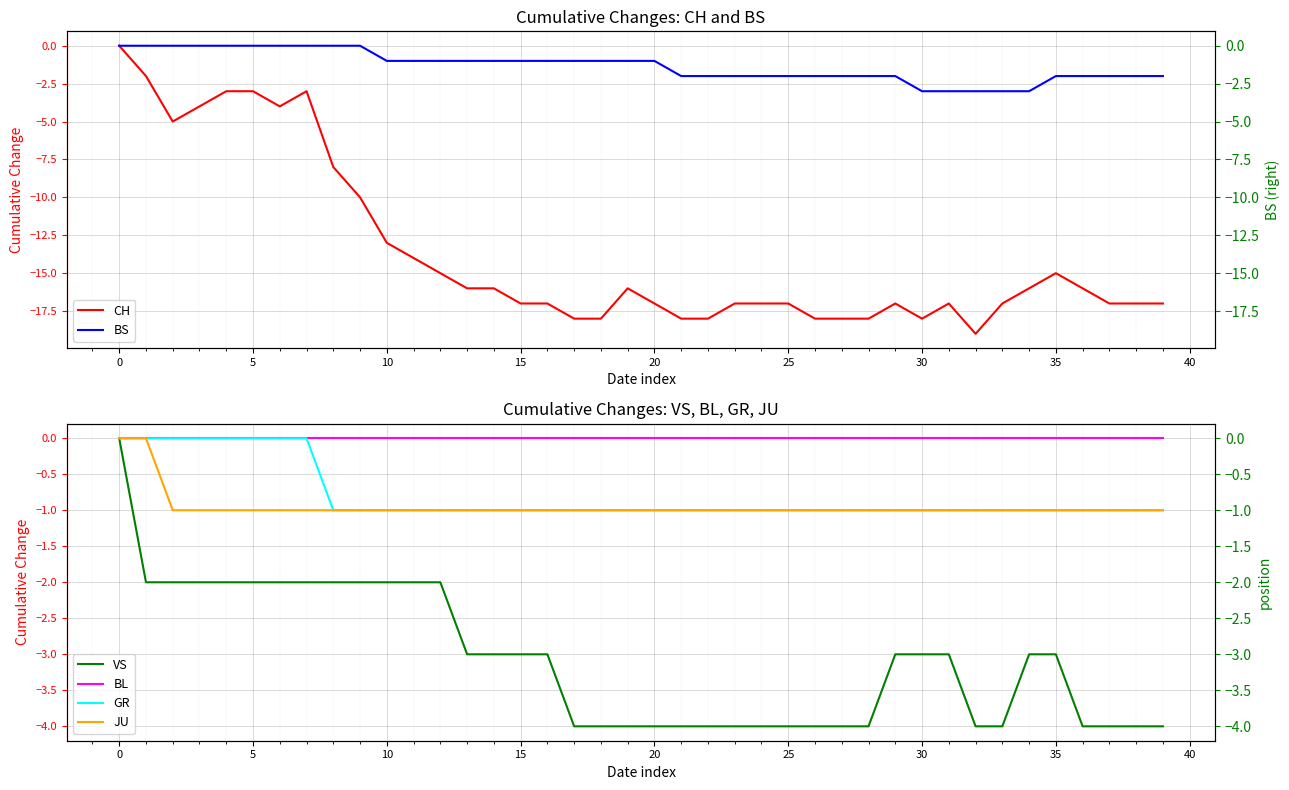

True or false: JU and CH cross at least once.

False